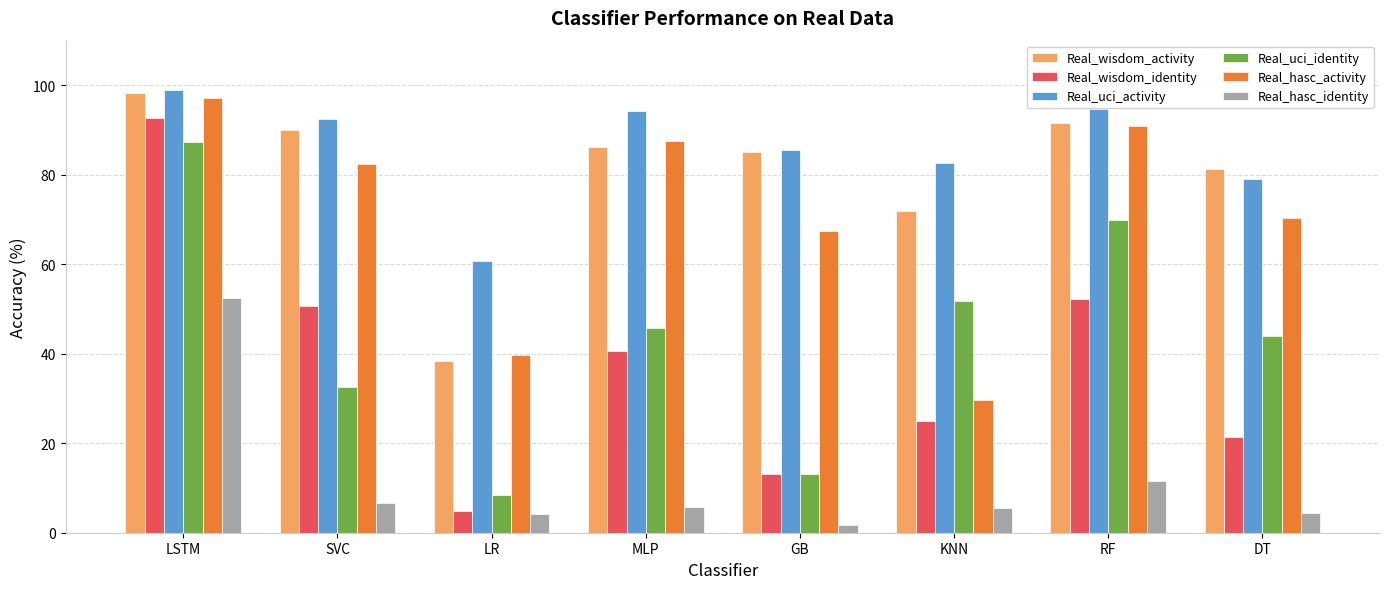

What are all the series names shown in the legend?

Real_wisdom_activity, Real_wisdom_identity, Real_uci_activity, Real_uci_identity, Real_hasc_activity, Real_hasc_identity